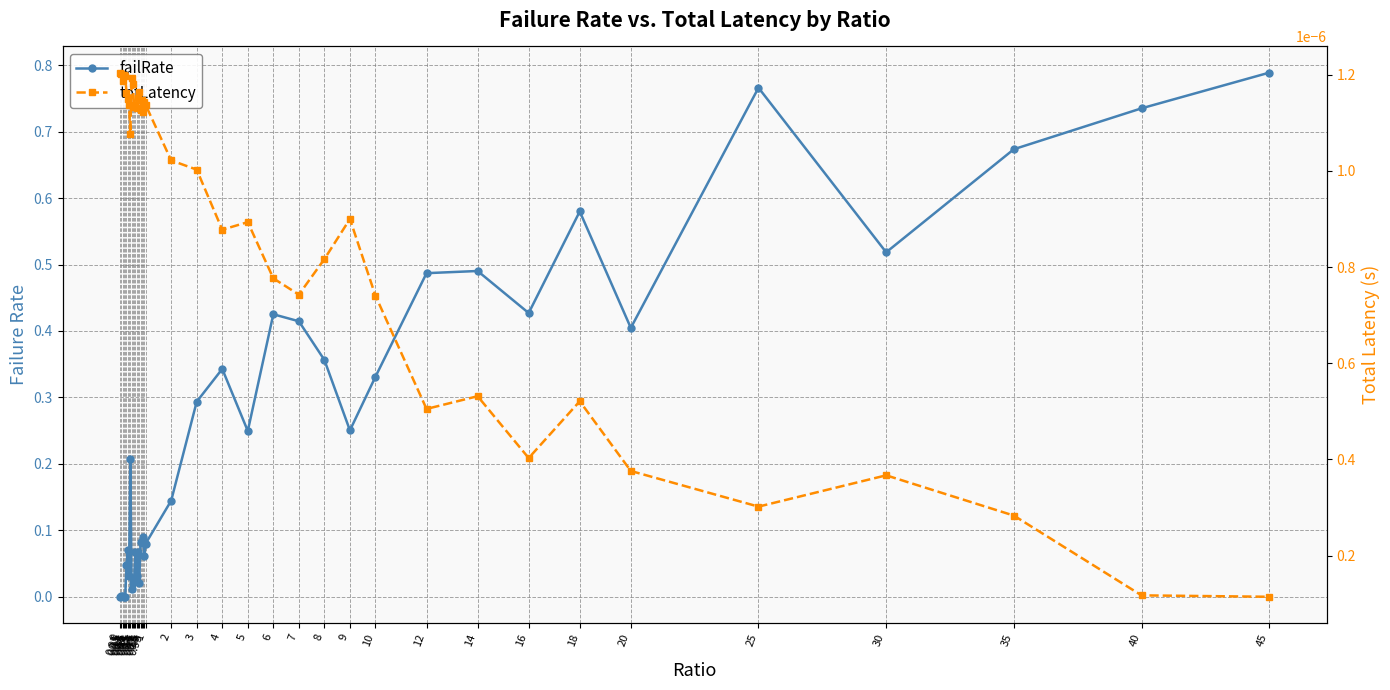

True or false: failRate has more than 0 points higher than both neighbors.

True